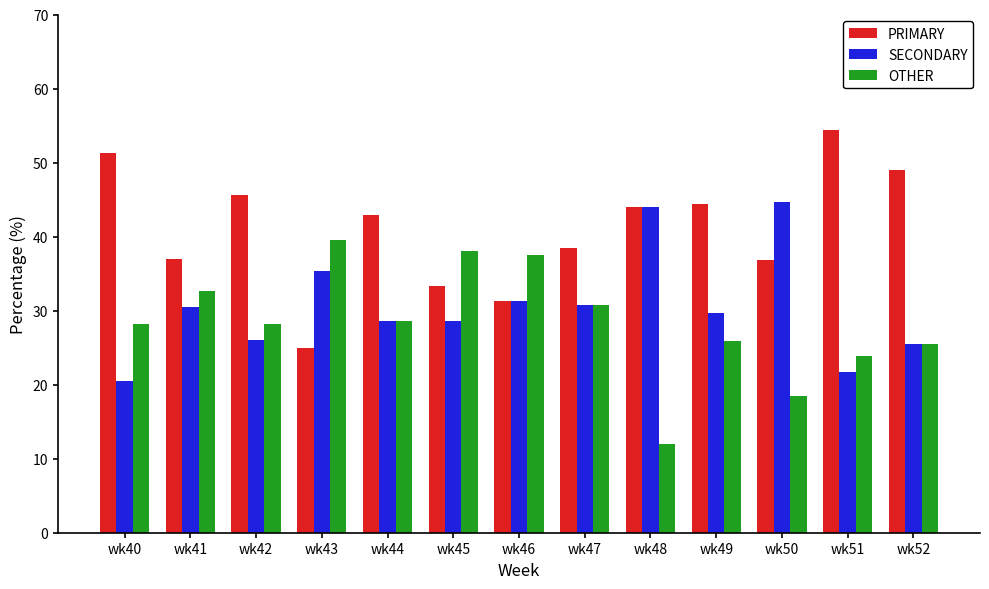

What is the approximate value of PRIMARY at wk42?

45.7